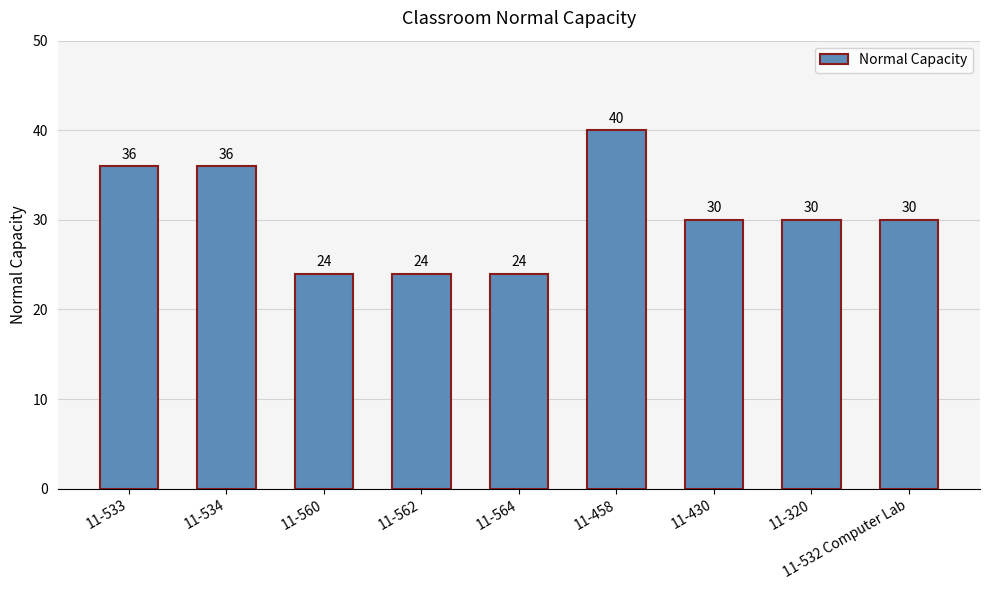

Are the bars grouped side by side (vs. stacked)?

No